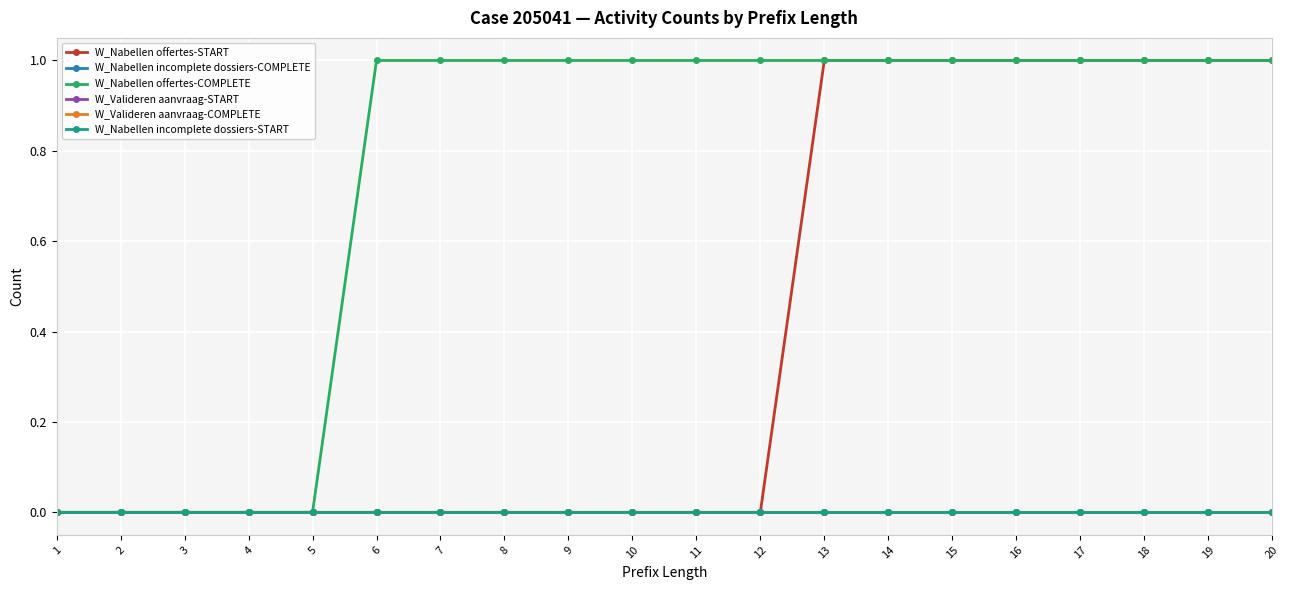

Does the chart display data point markers on the line(s)?

Yes